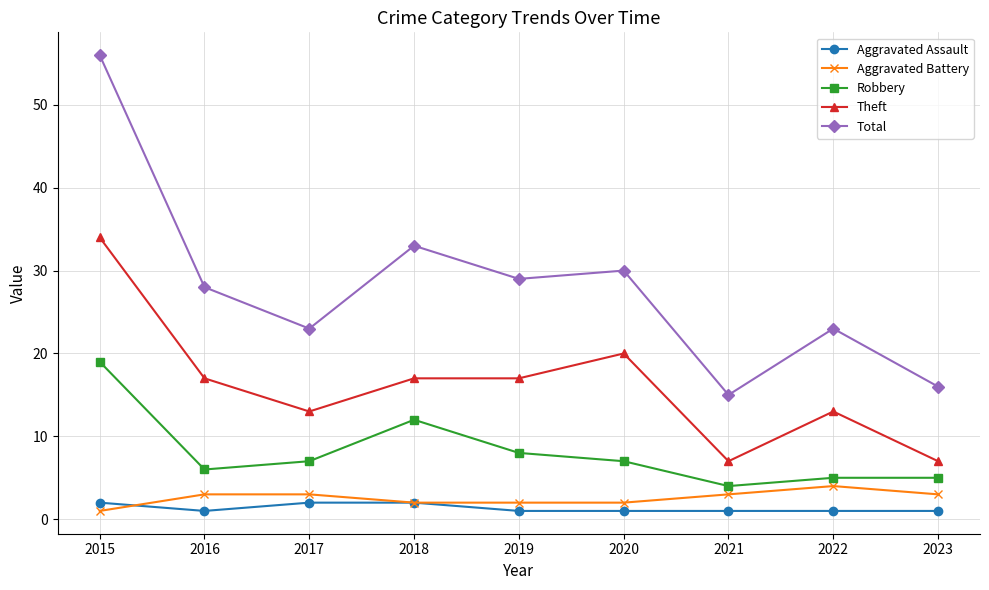

What is the greatest value displayed?

56